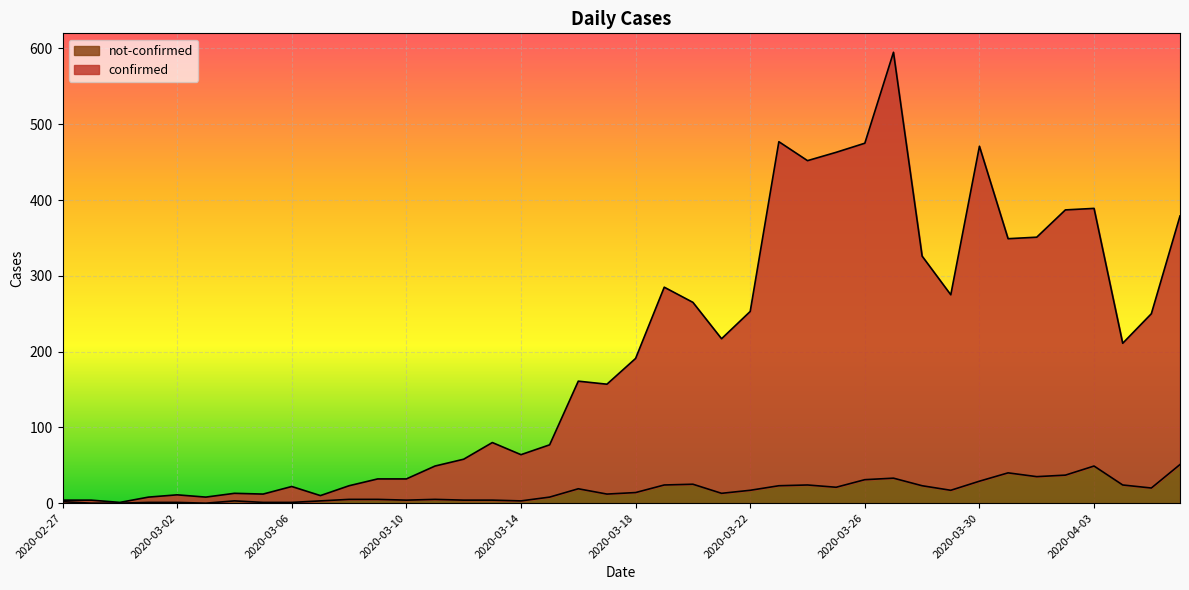

What is the spread (max minus min) of values at 2020-03-26?

444